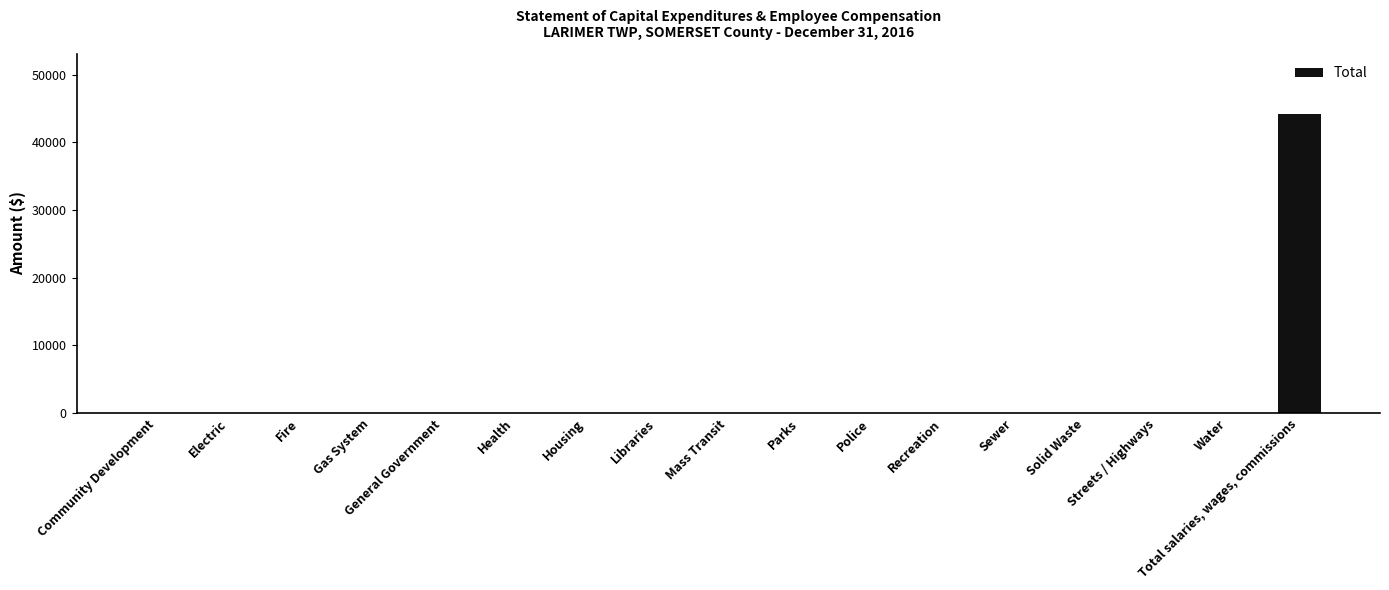

Is it true that the value at Community Development is 23802?

False